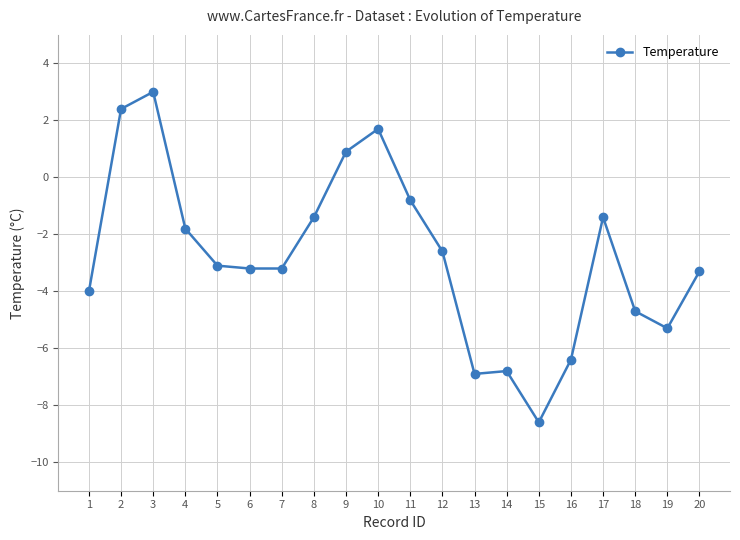

Reading right to left, extract all data points from this chart.

20=-3.3	19=-5.3	18=-4.7	17=-1.4	16=-6.4	15=-8.6	14=-6.8	13=-6.9	12=-2.6	11=-0.8	10=1.7	9=0.9	8=-1.4	7=-3.2	6=-3.2	5=-3.1	4=-1.8	3=3.0	2=2.4	1=-4.0